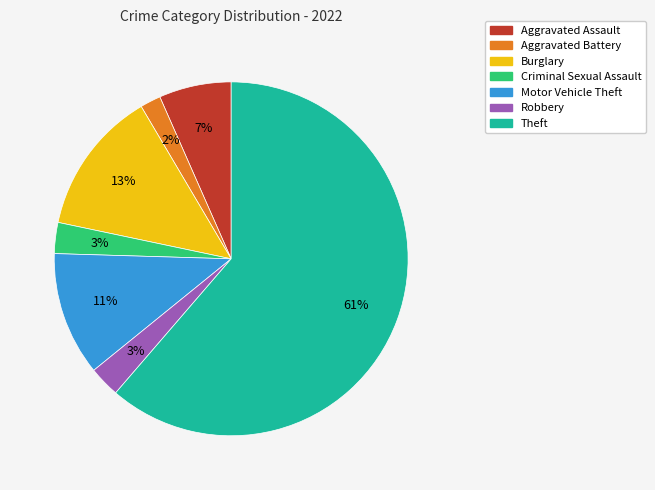

Is the sum of Burglary and Criminal Sexual Assault greater than half?

No